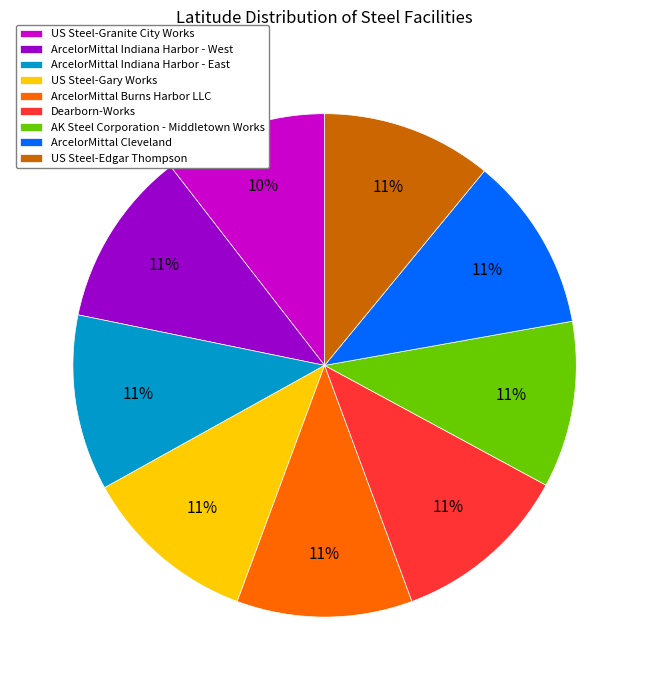

Approximately how many times larger is the value at Dearborn-Works compared to ArcelorMittal Burns Harbor LLC?

1.0